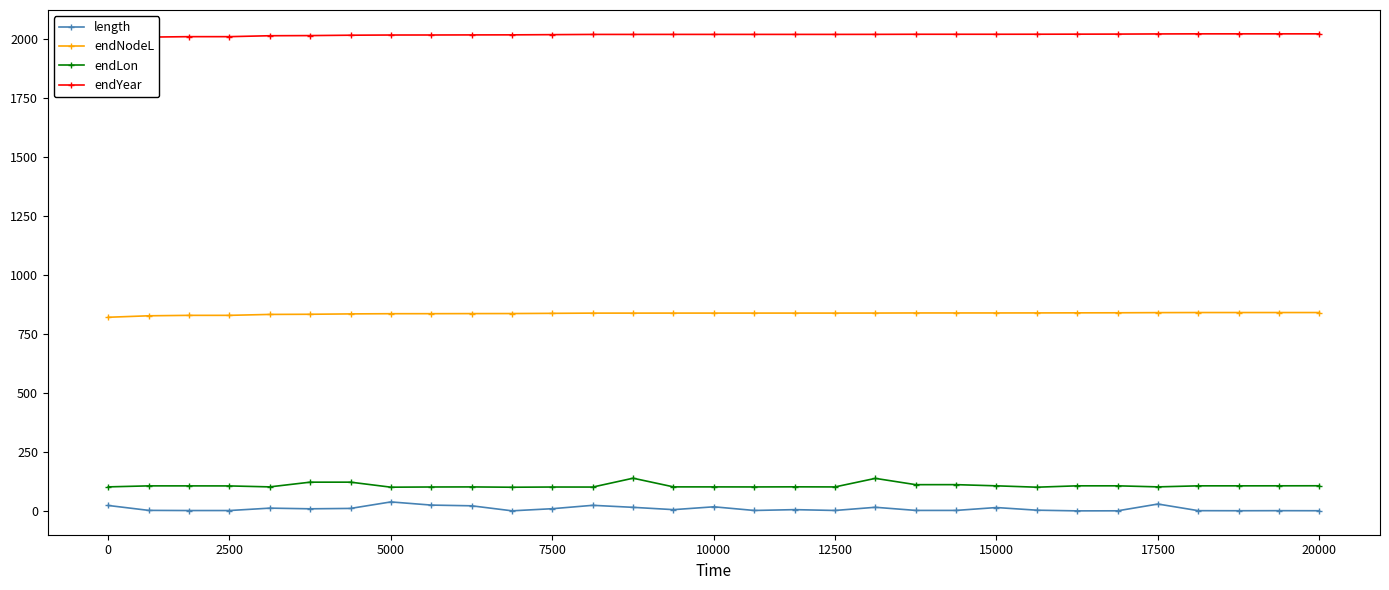

What is the minimum value shown in the chart?

0.4